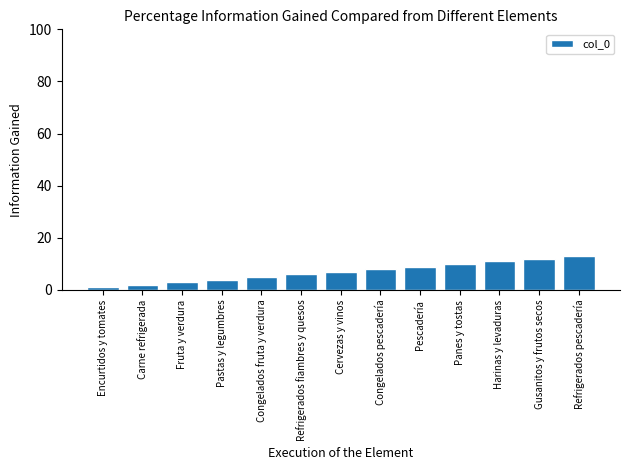

Rank the categories by value from lowest to highest.

Encurtidos y tomates, Carne refrigerada, Fruta y verdura, Pastas y legumbres, Congelados fruta y verdura, Refrigerados fiambres y quesos, Cervezas y vinos, Congelados pescadería, Pescadería, Panes y tostas, Harinas y levaduras, Gusanitos y frutos secos, Refrigerados pescadería